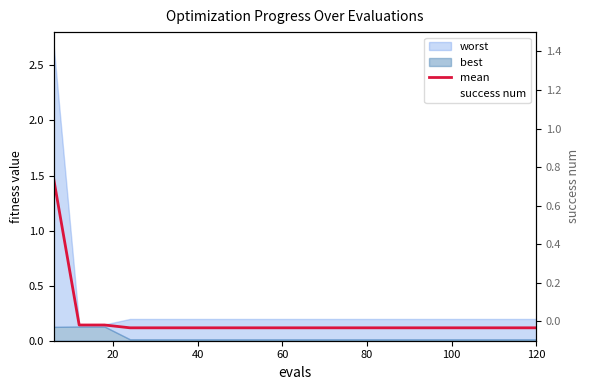

After their last crossing, which series has the higher values: mean or success num?

success num